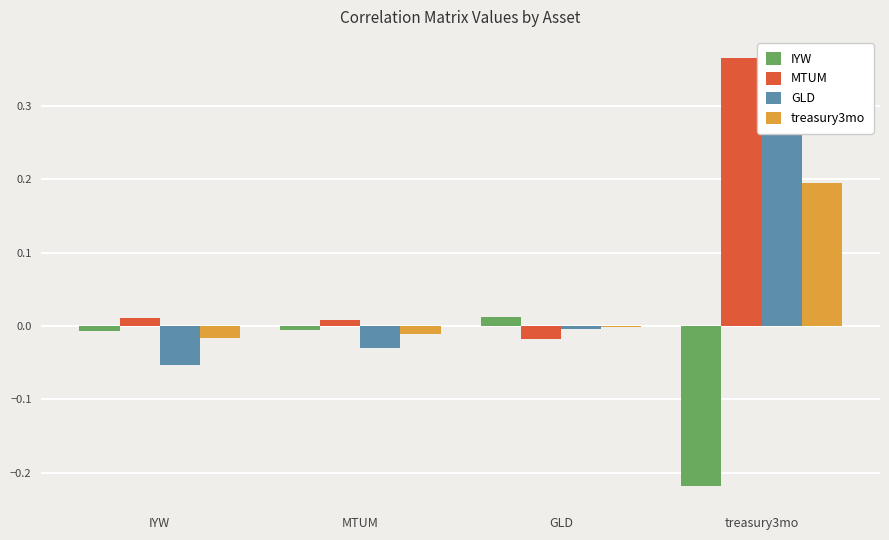

Read the GLD value at IYW.

-0.1